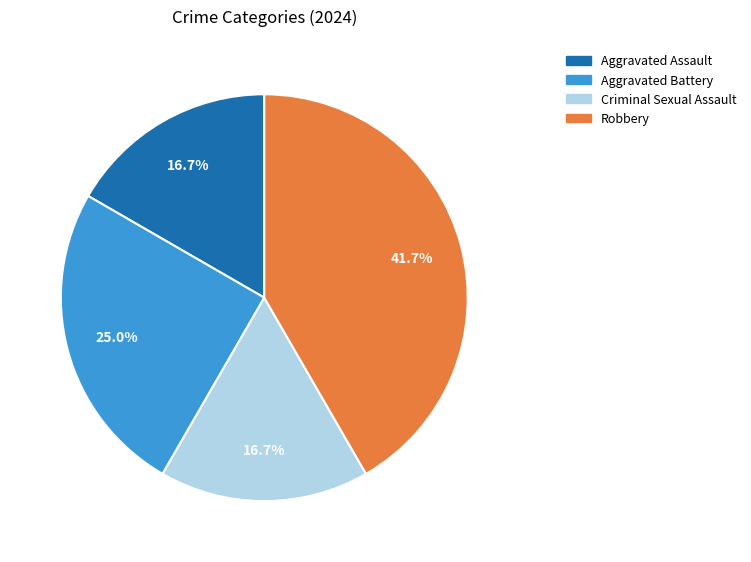

True or false: Criminal Sexual Assault accounts for 31% of the total.

False